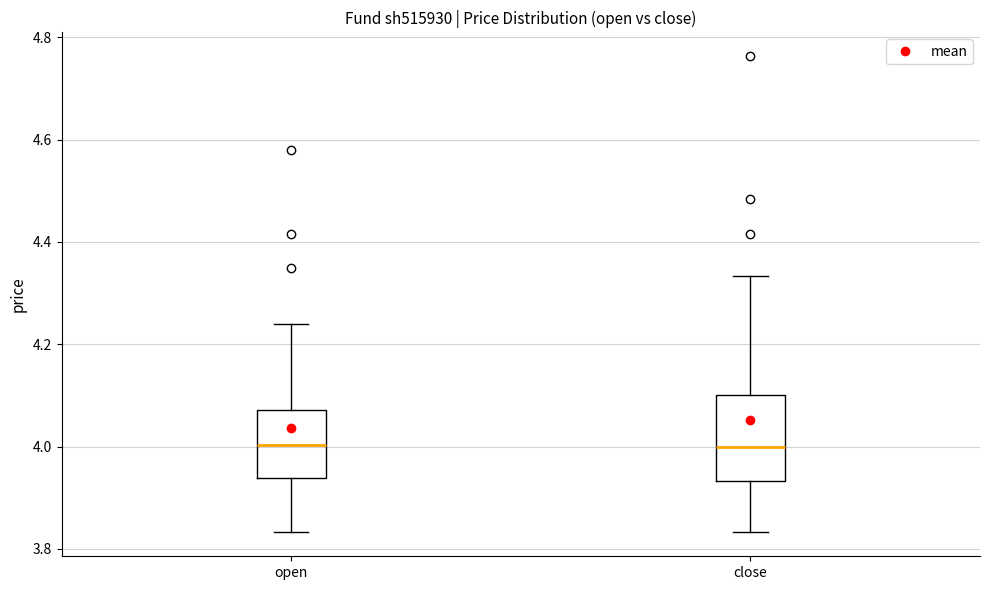

Which box is the tallest, from its lower edge to its upper edge?

close